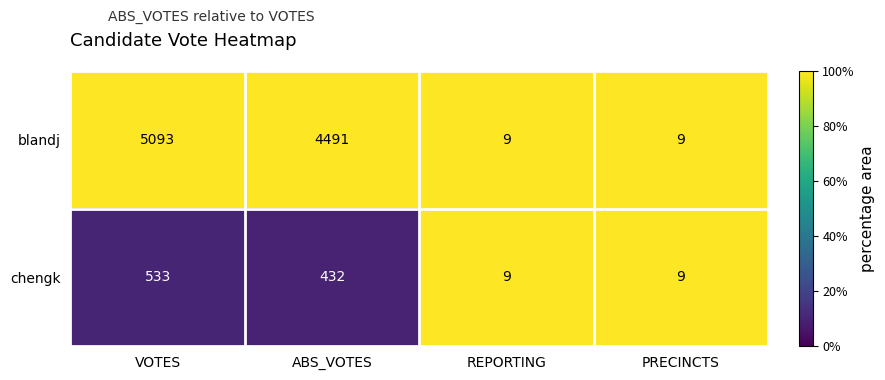

True or false: blandj has a value of 9 at PRECINCTS.

True